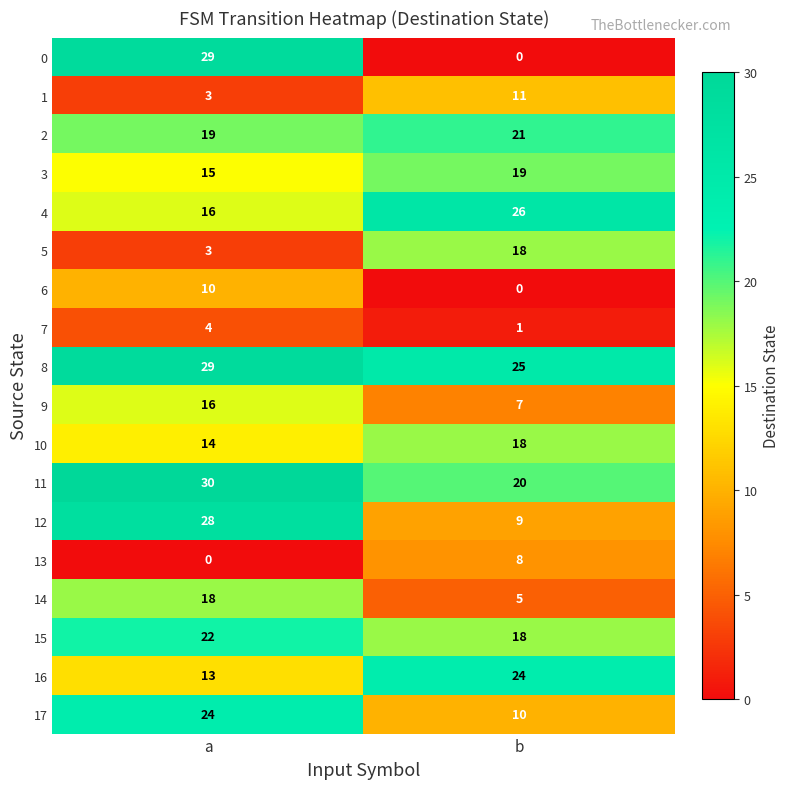

What is the sum of all 12 values?

37